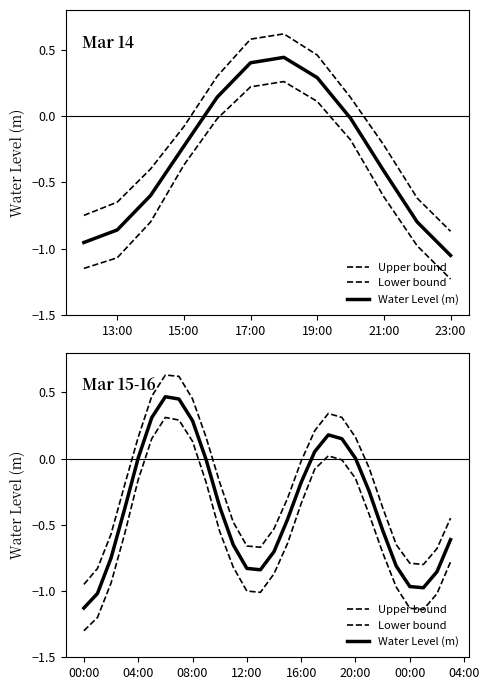

How many interior local peaks does the Lower bound series have?

2